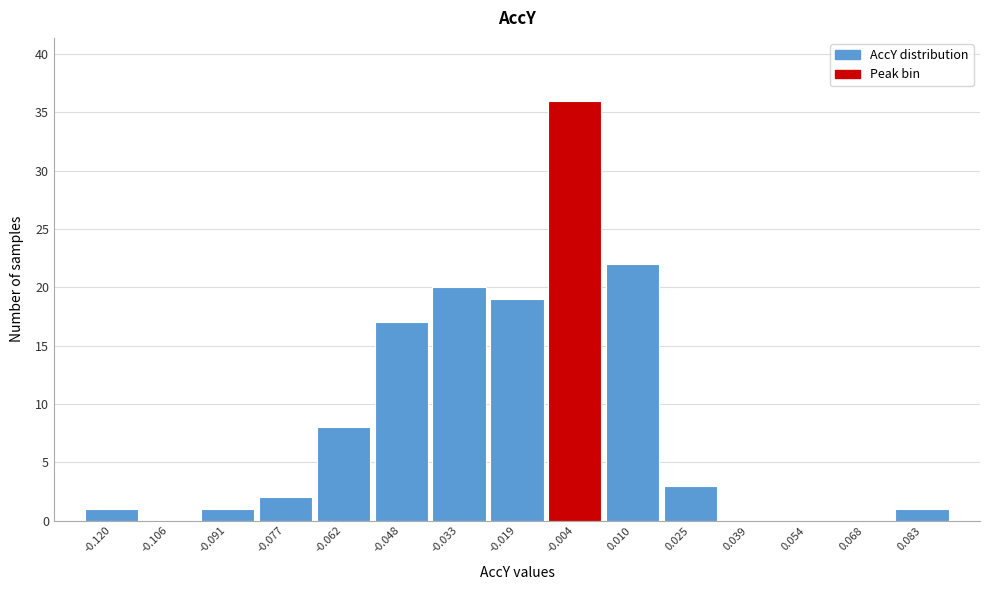

Reading left to right, transcribe all the data shown in this chart.

-0.120=1	-0.106=0	-0.091=1	-0.077=2	-0.062=8	-0.048=17	-0.033=20	-0.019=19	-0.004=36	0.010=22	0.025=3	0.039=0	0.054=0	0.068=0	0.083=1